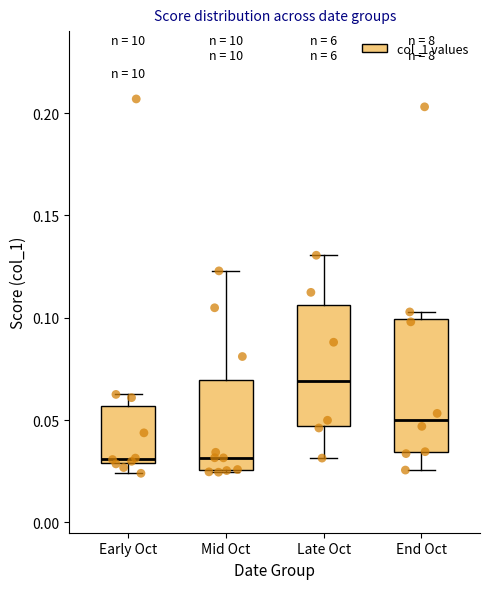

Where does the upper whisker of the box for Early Oct end on the y-axis? The values are not printed on the chart, so give them approximately, as read against the axis.

0.065